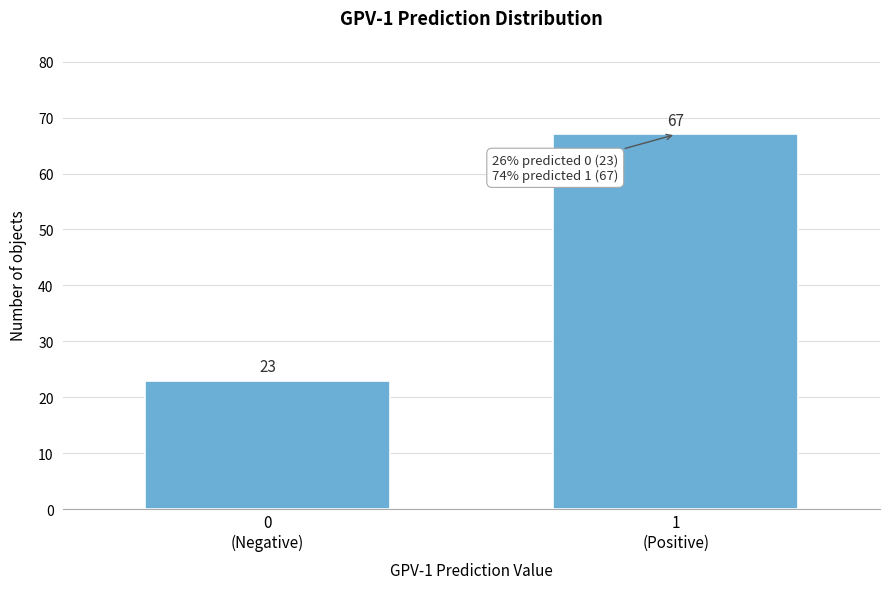

Reading left to right, transcribe all the data shown in this chart.

23	67